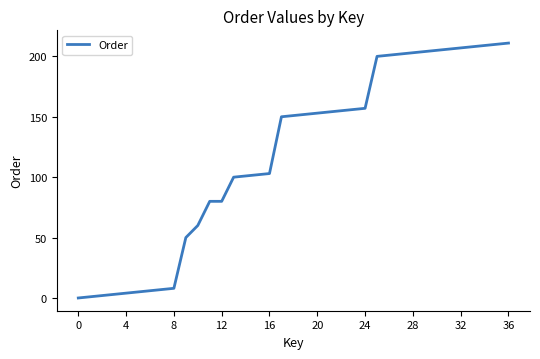

What is the difference between the maximum and minimum values?

211